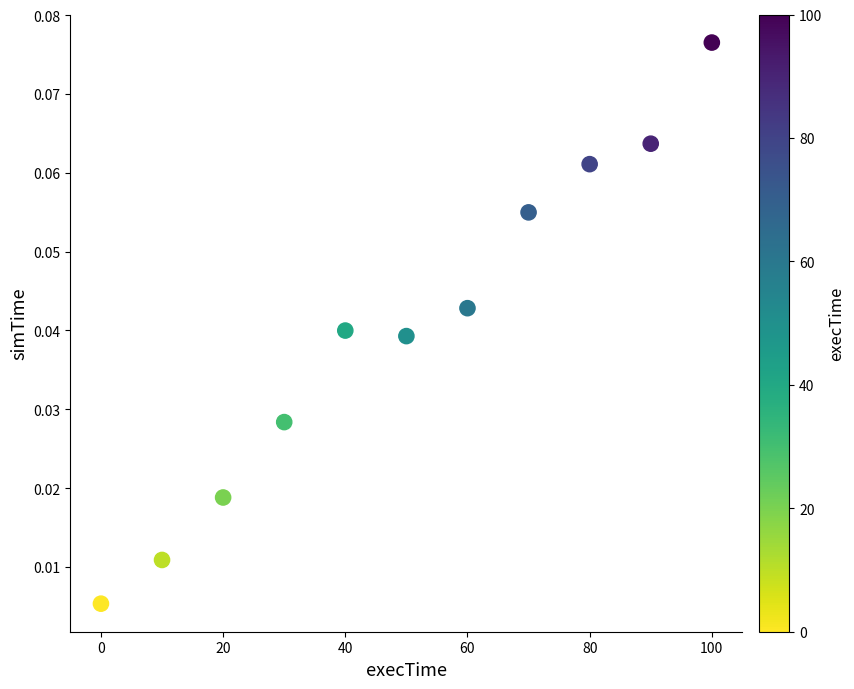

What is the range of X values (max minus min)?

100.0